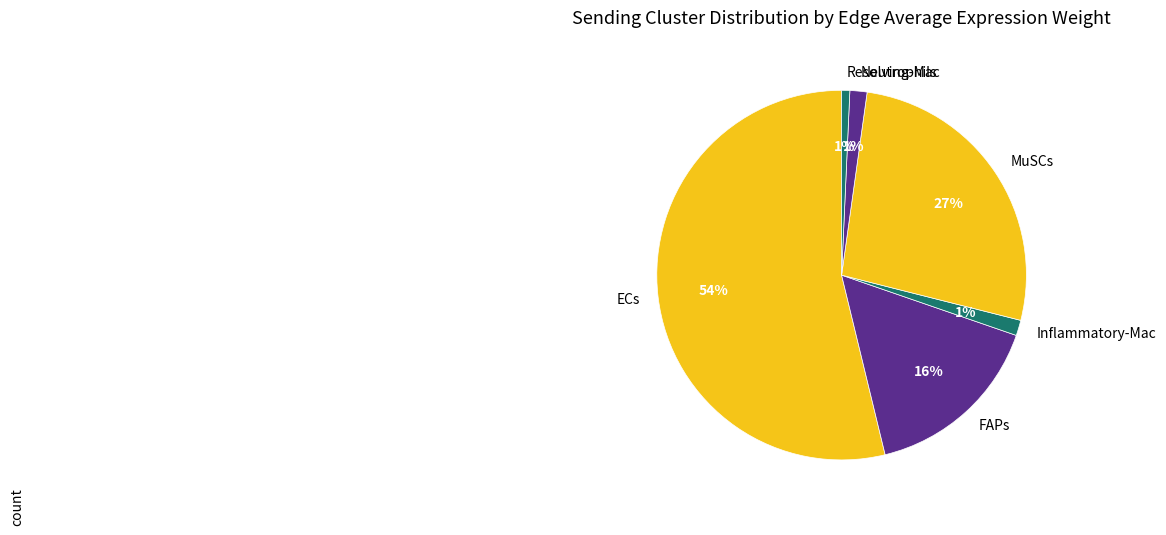

Is there a majority slice in this chart?

Yes